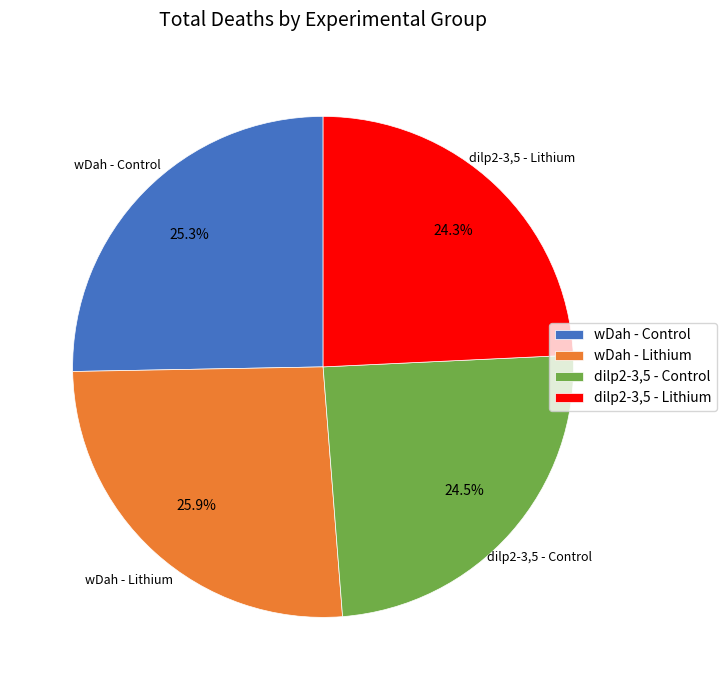

To the nearest percent, what is the difference between the largest and smallest slice percentages?

2%